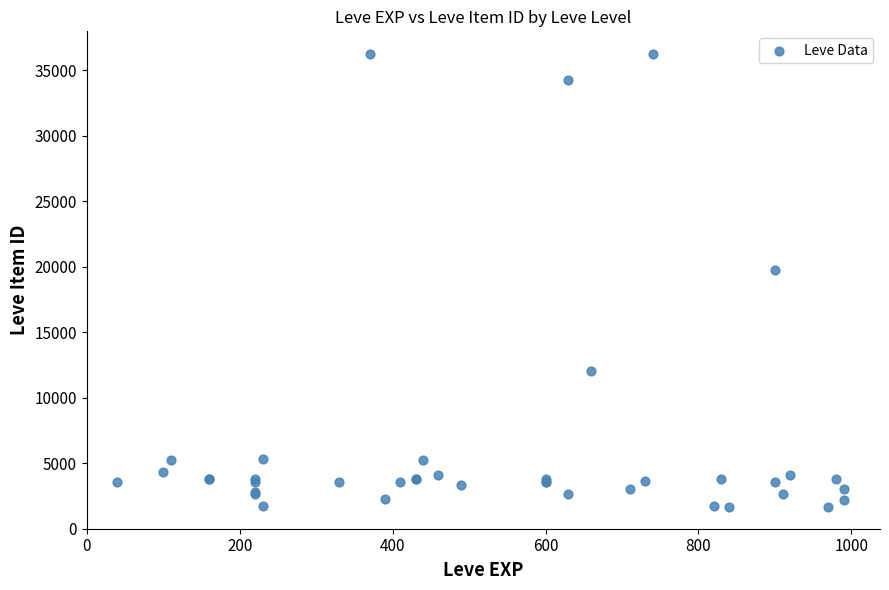

What Y value in the scatter plot is closest to 18967?

19744